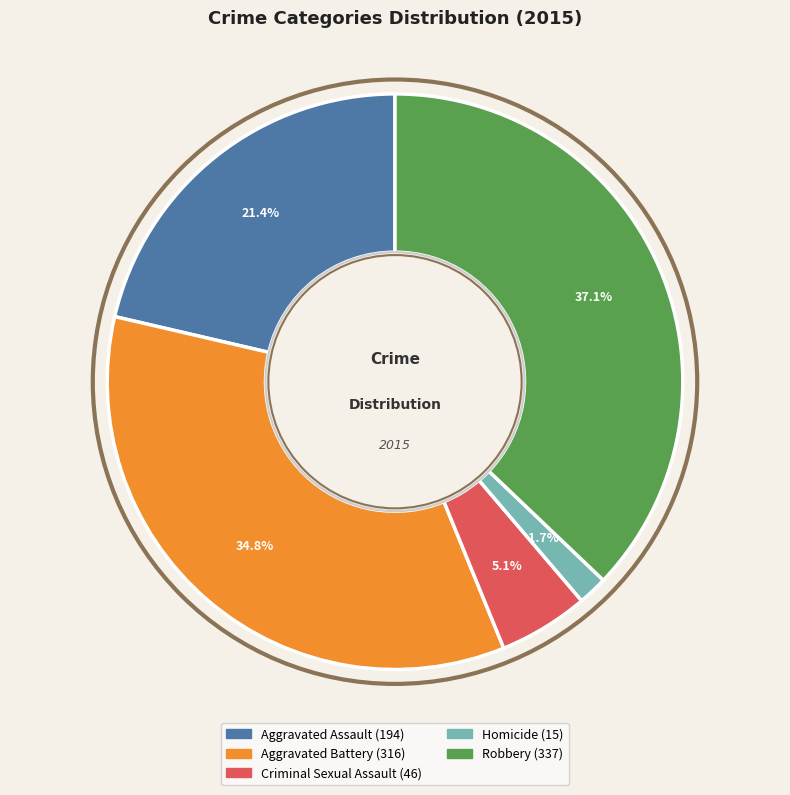

To the nearest percent, what is the difference between the largest and smallest slice percentages?

35%